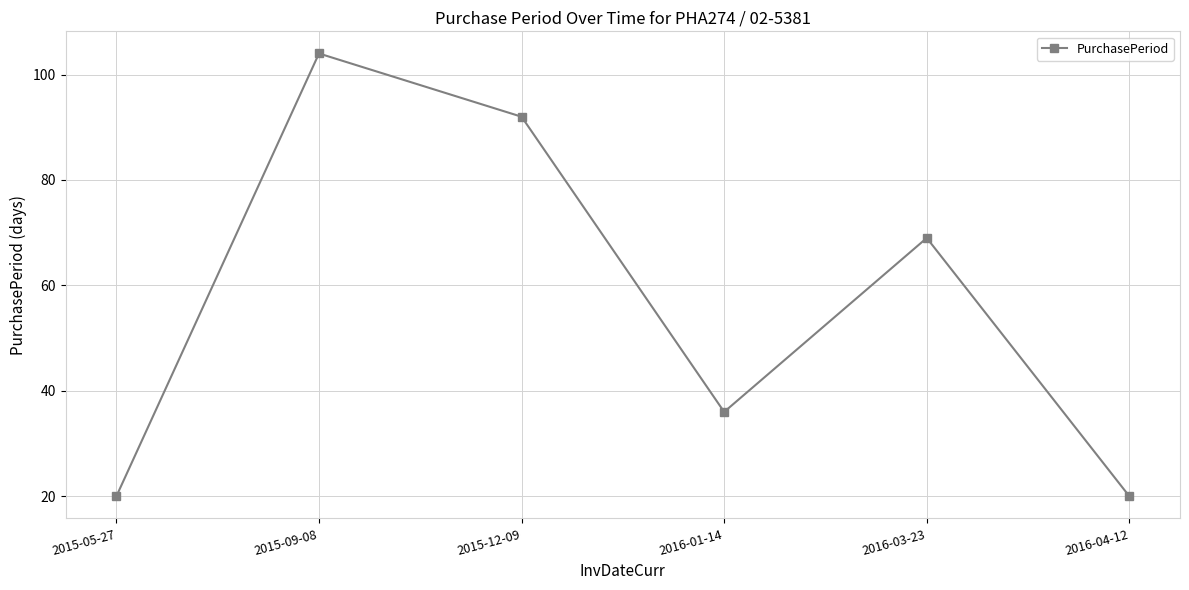

At which category does the data reach its first local valley?

2016-01-14